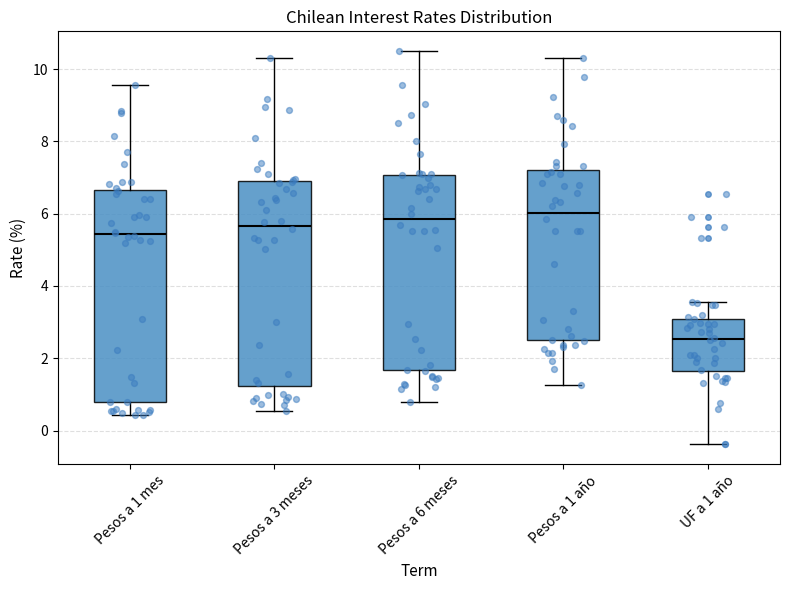

Reading left to right, read every box against the y-axis: the position of its median line, the range the box covers, and the ends of its whiskers. The values are not printed on the chart, so give them approximately, as read against the axis.

Pesos a 1 mes: median 5.4, box 0.8 to 6.6, whiskers 0.4 to 9.6
Pesos a 3 meses: median 5.6, box 1.2 to 7.0, whiskers 0.6 to 10.4
Pesos a 6 meses: median 5.8, box 1.6 to 7.0, whiskers 0.8 to 10.6
Pesos a 1 año: median 6.0, box 2.4 to 7.2, whiskers 1.2 to 10.4
UF a 1 año: median 2.6, box 1.6 to 3.2, whiskers -0.4 to 3.6